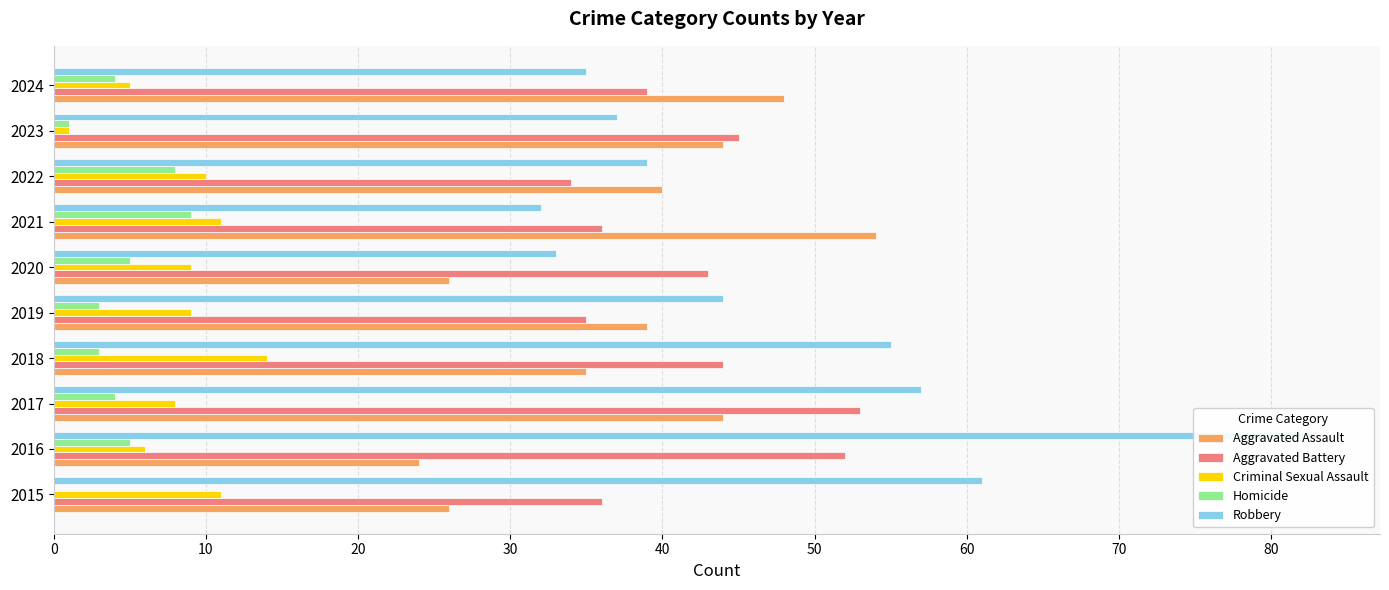

Which series has the largest range (max minus min)?

Robbery